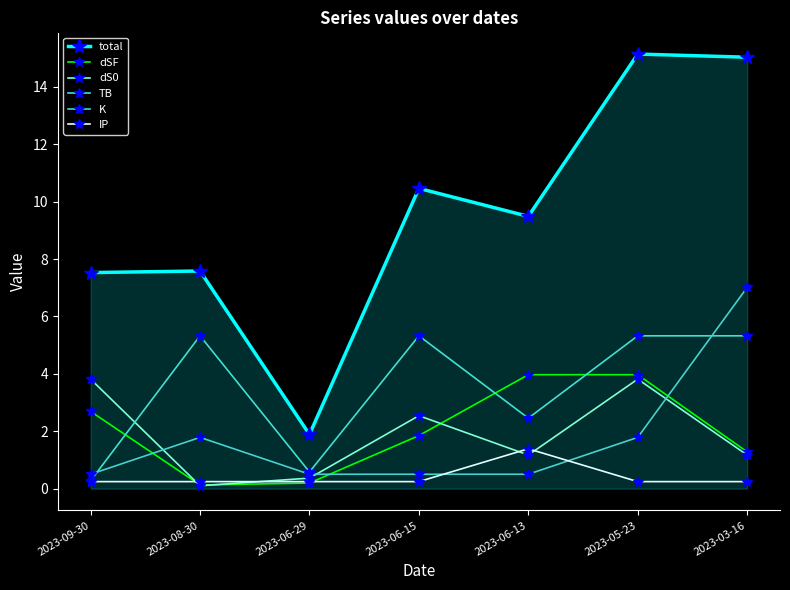

Where is TB nearest to the value 2?

2023-06-13